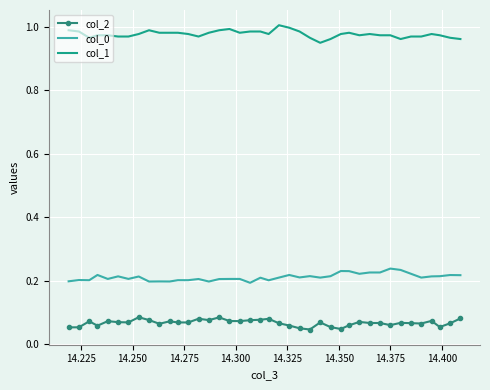

Which series has the largest total across all categories?

col_1